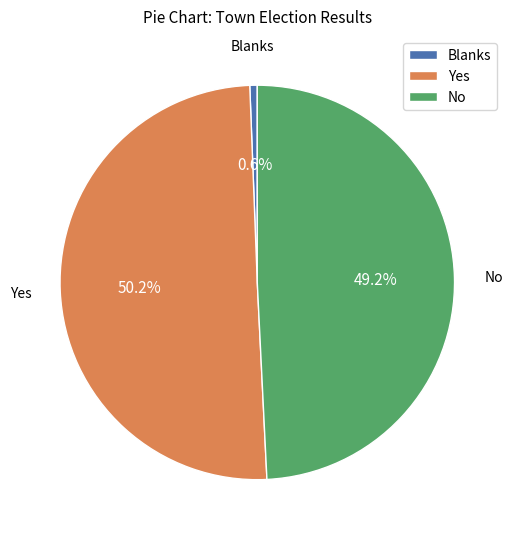

What is the ratio of the value at Yes to the value at No?

1.0